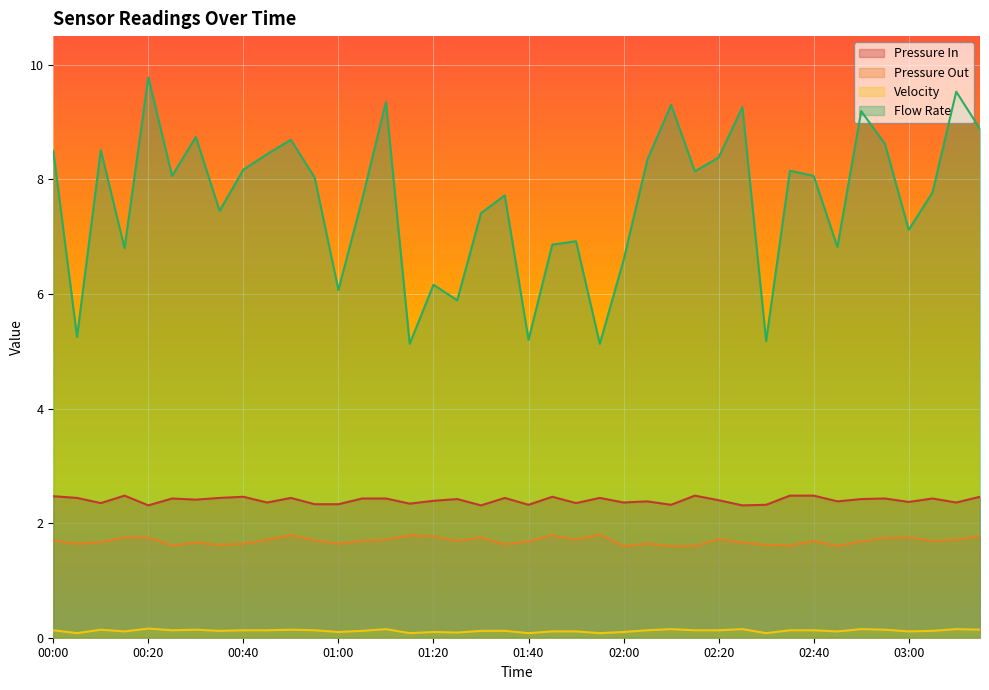

True or false: Pressure Out has more than 0 interior local peaks.

True